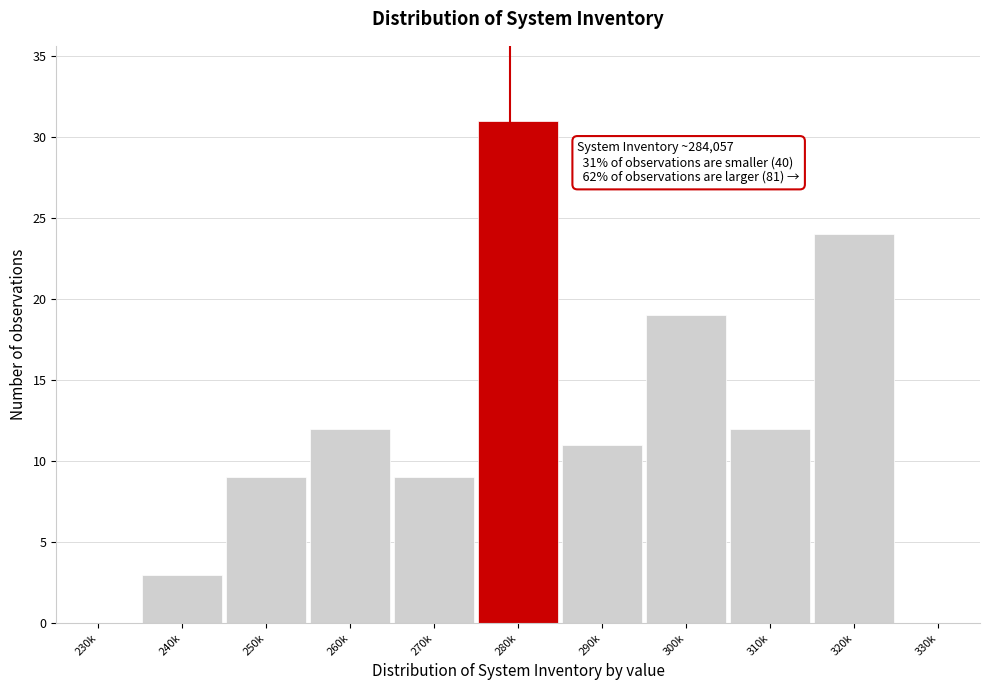

Reading left to right, what are all the values shown in this chart?

230k=0	240k=3	250k=9	260k=12	270k=9	280k=31	290k=11	300k=19	310k=12	320k=24	330k=0